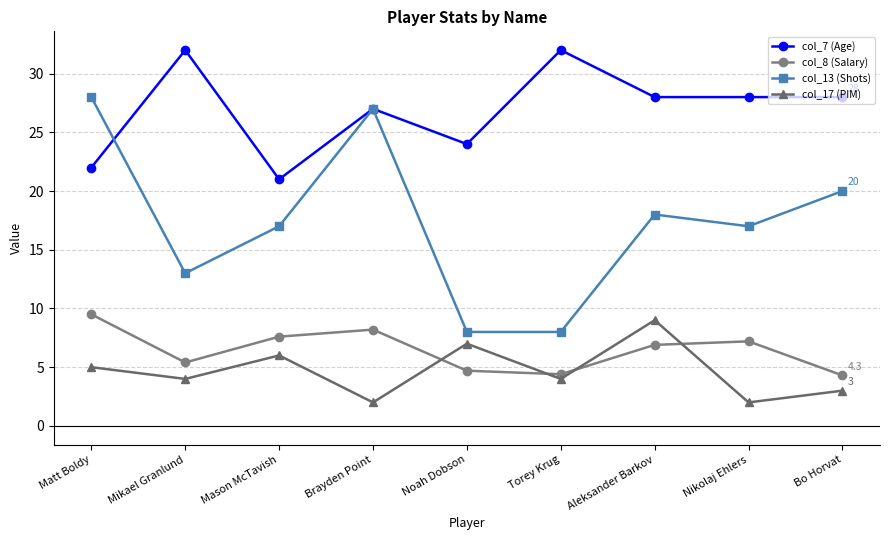

How many lines are shown in the chart?

4